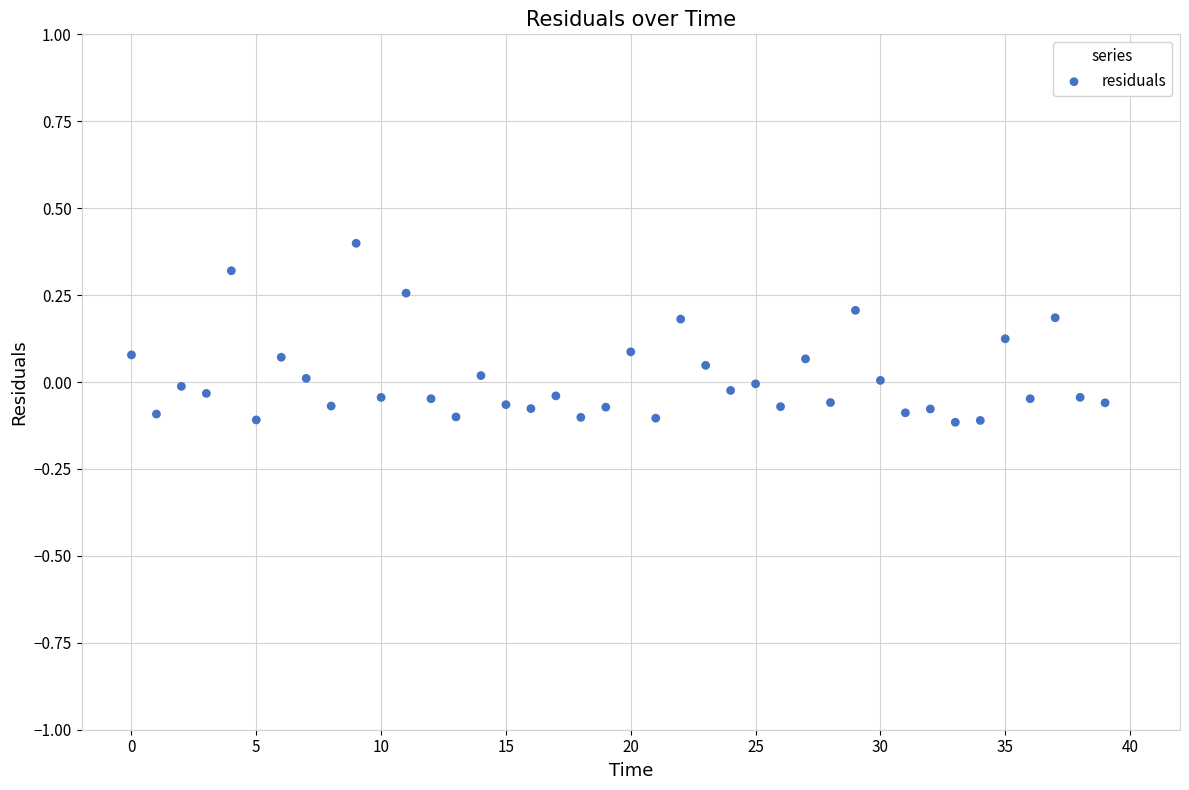

What is the range of Y values (max minus min)?

0.5